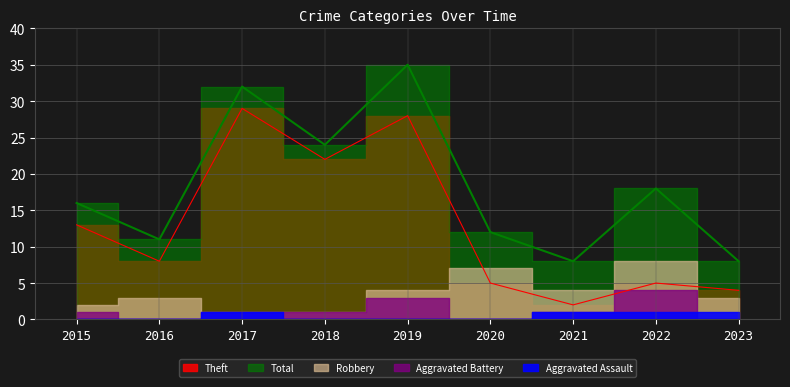

True or false: Aggravated Battery and Total intersect in this chart.

False